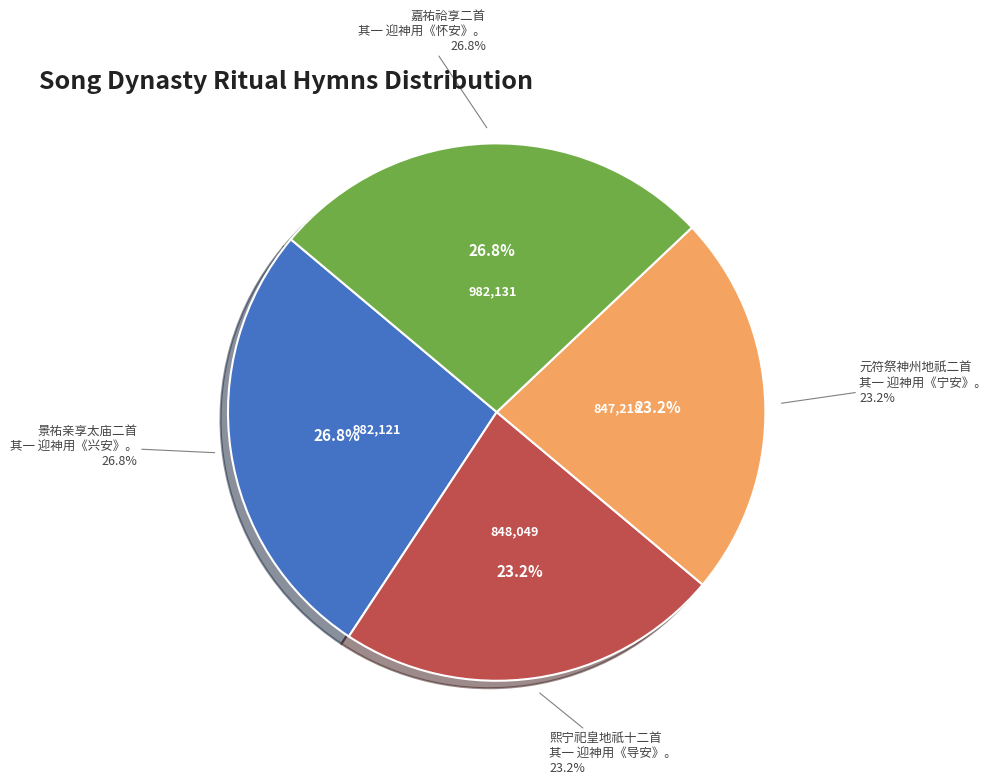

Is there any slice that represents more than half of the pie?

No